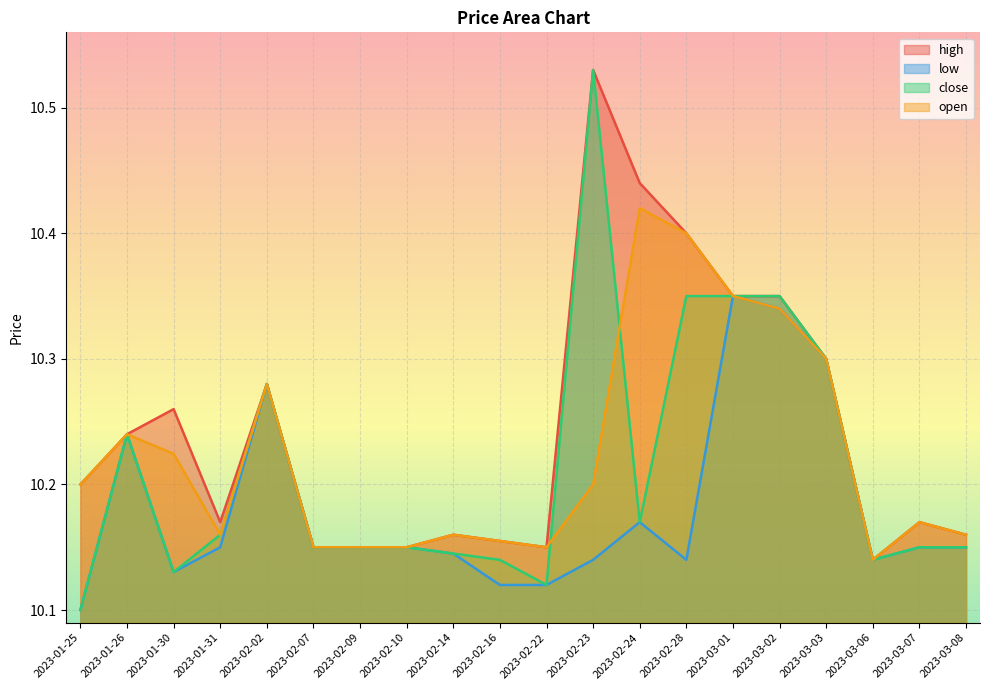

Which label corresponds to the largest value in the chart?

2023-02-23